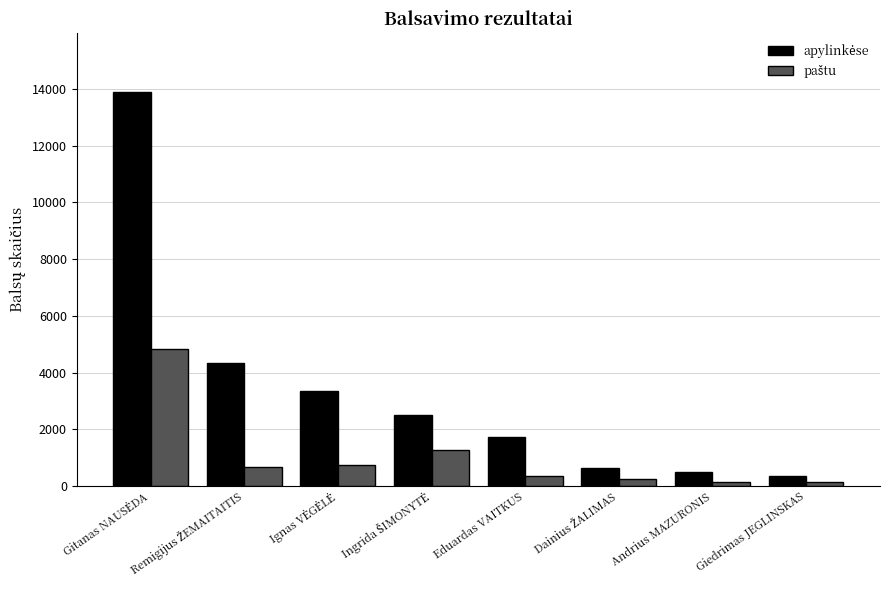

What is the greatest value displayed?

13887